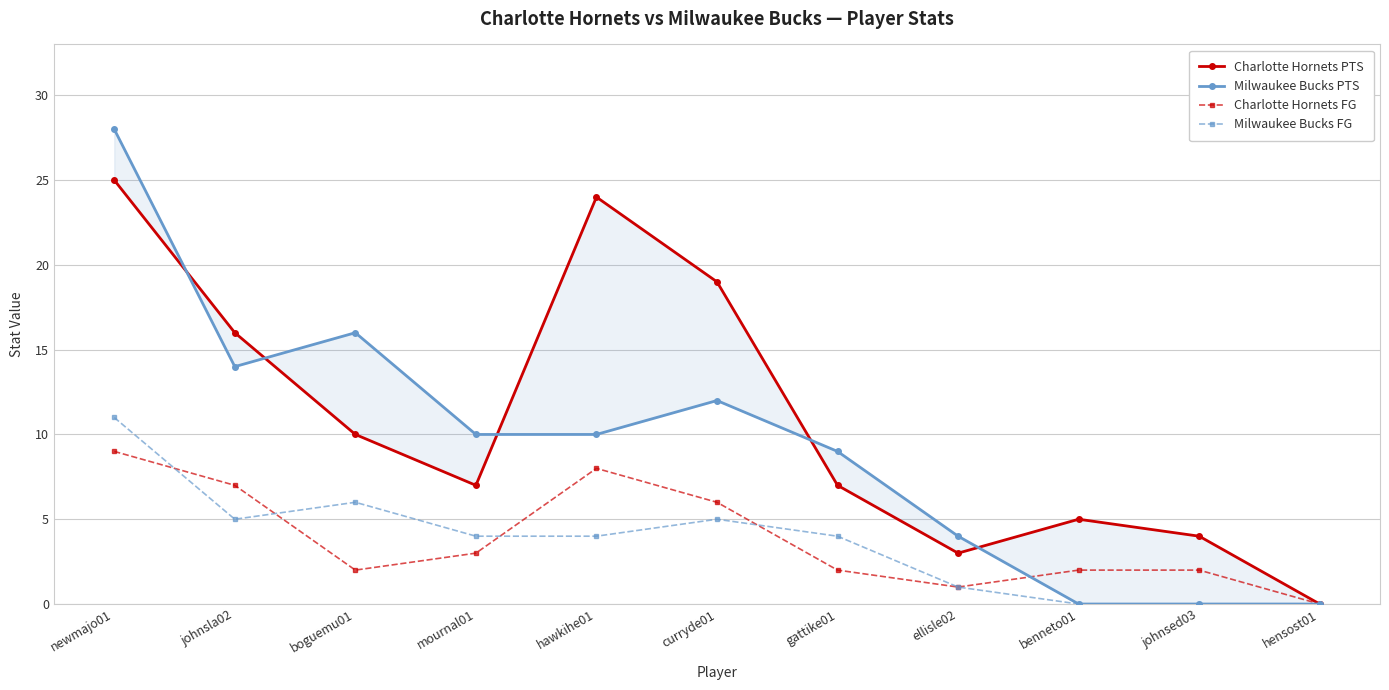

Which series has the largest range (max minus min)?

Milwaukee Bucks PTS